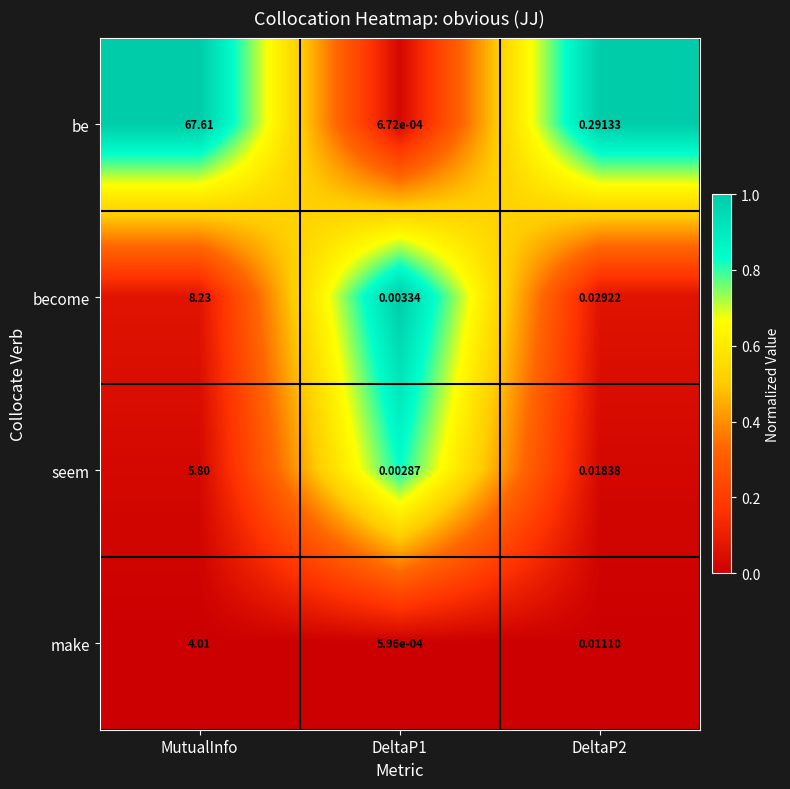

Rank the series by their maximum value, from highest to lowest.

be, become, seem, make